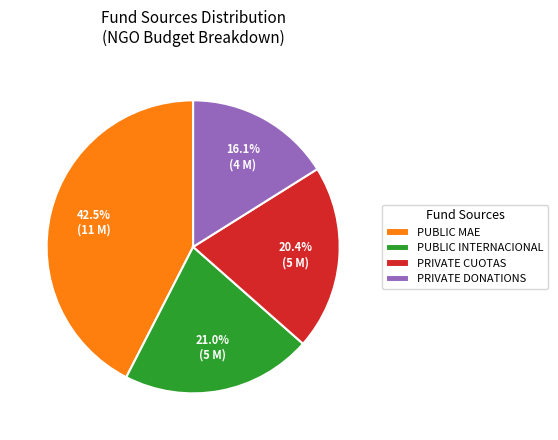

Rank the categories by value from lowest to highest.

PRIVATE DONATIONS, PRIVATE CUOTAS, PUBLIC INTERNACIONAL, PUBLIC MAE